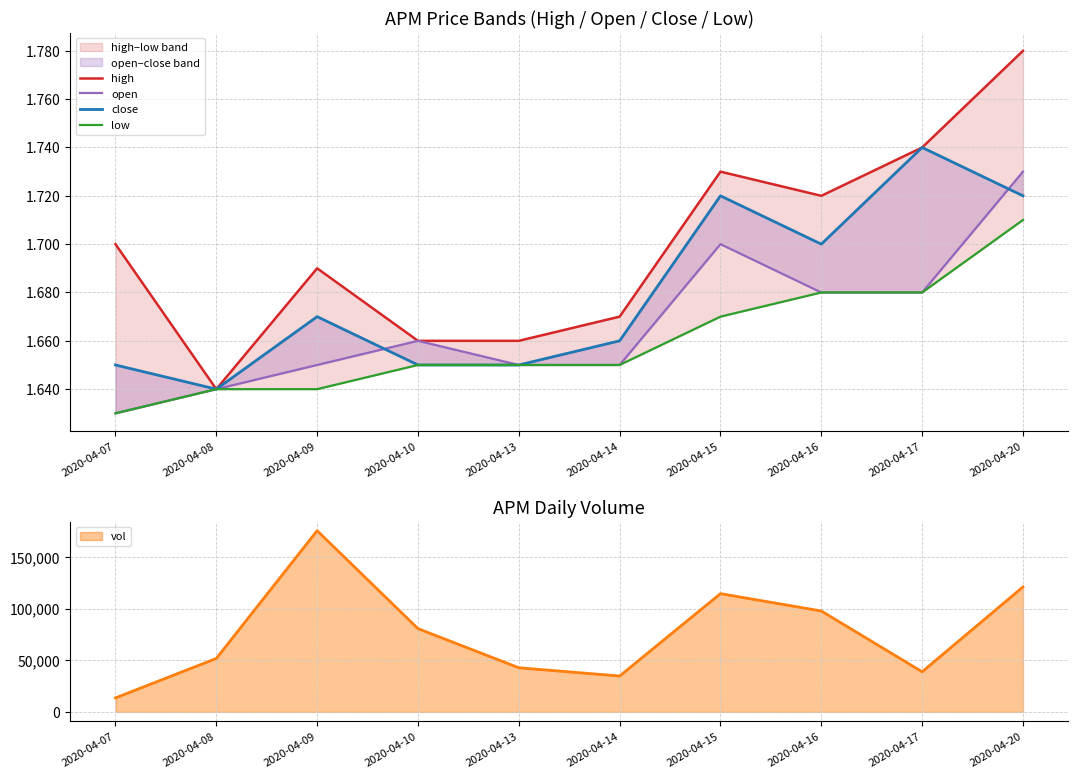

Reading left to right, transcribe all the data shown in this chart.

high: 2020-04-07=1.7	2020-04-08=1.6	2020-04-09=1.7	2020-04-10=1.7	2020-04-13=1.7	2020-04-14=1.7	2020-04-15=1.7	2020-04-16=1.7	2020-04-17=1.7	2020-04-20=1.8
open: 2020-04-07=1.6	2020-04-08=1.6	2020-04-09=1.6	2020-04-10=1.7	2020-04-13=1.6	2020-04-14=1.6	2020-04-15=1.7	2020-04-16=1.7	2020-04-17=1.7	2020-04-20=1.7
close: 2020-04-07=1.6	2020-04-08=1.6	2020-04-09=1.7	2020-04-10=1.6	2020-04-13=1.6	2020-04-14=1.7	2020-04-15=1.7	2020-04-16=1.7	2020-04-17=1.7	2020-04-20=1.7
low: 2020-04-07=1.6	2020-04-08=1.6	2020-04-09=1.6	2020-04-10=1.6	2020-04-13=1.6	2020-04-14=1.6	2020-04-15=1.7	2020-04-16=1.7	2020-04-17=1.7	2020-04-20=1.7